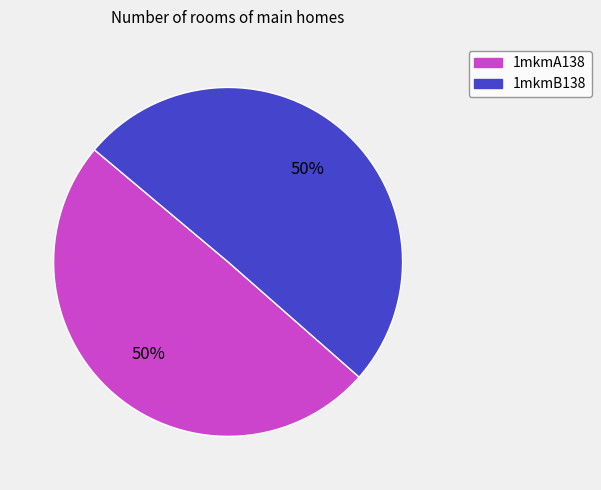

Is the sum of 1mkmB138 and 1mkmA138 greater than half?

Yes